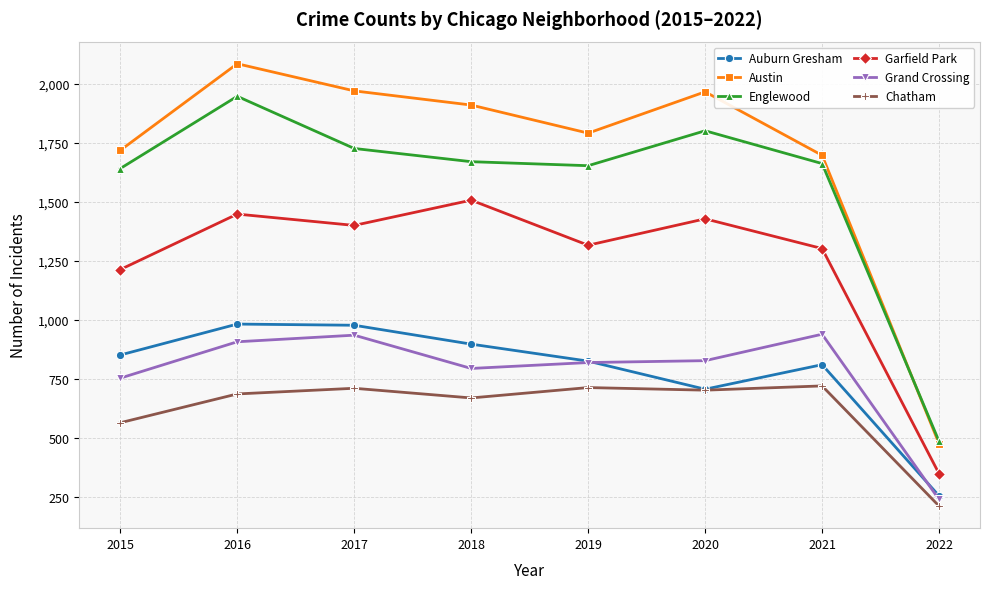

Where does the Garfield Park series first go above 1401?

2016